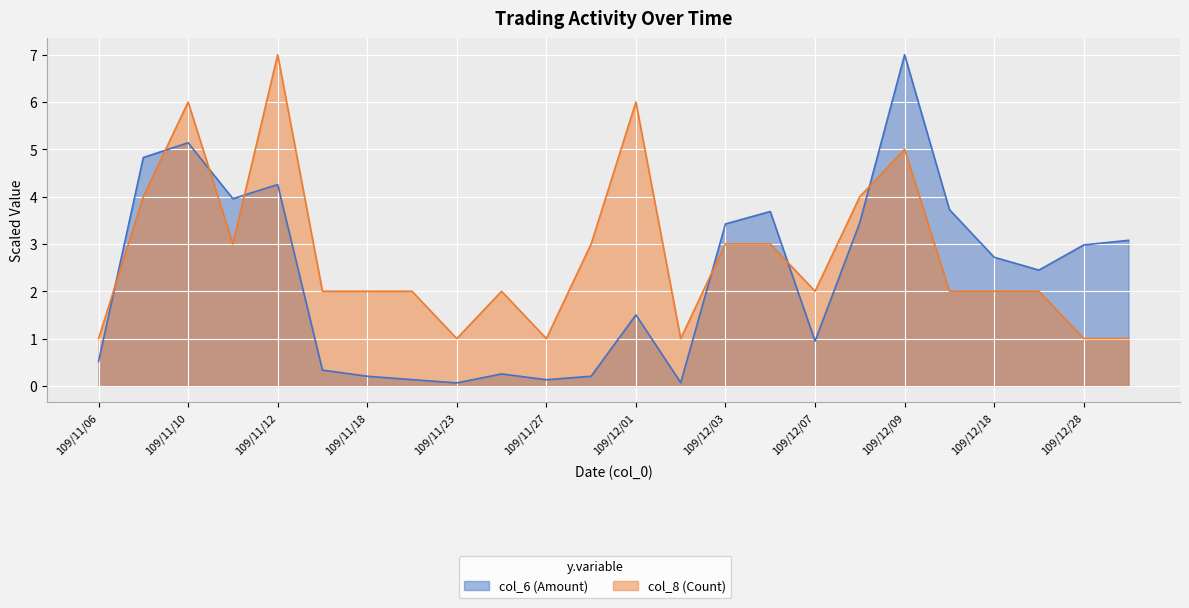

Reading left to right, list all the values displayed in this chart.

col_6 (Amount): 109/11/06=0.5	109/11/09=4.8	109/11/10=5.1	109/11/11=4.0	109/11/12=4.3	109/11/13=0.3	109/11/18=0.2	109/11/19=0.1	109/11/23=0.1	109/11/25=0.3	109/11/27=0.1	109/11/30=0.2	109/12/01=1.5	109/12/02=0.1	109/12/03=3.4	109/12/04=3.7	109/12/07=0.9	109/12/08=3.5	109/12/09=7.0	109/12/10=3.7	109/12/18=2.7	109/12/21=2.4	109/12/28=3.0	109/12/29=3.1
col_8 (Count): 109/11/06=1.0	109/11/09=4.0	109/11/10=6.0	109/11/11=3.0	109/11/12=7.0	109/11/13=2.0	109/11/18=2.0	109/11/19=2.0	109/11/23=1.0	109/11/25=2.0	109/11/27=1.0	109/11/30=3.0	109/12/01=6.0	109/12/02=1.0	109/12/03=3.0	109/12/04=3.0	109/12/07=2.0	109/12/08=4.0	109/12/09=5.0	109/12/10=2.0	109/12/18=2.0	109/12/21=2.0	109/12/28=1.0	109/12/29=1.0